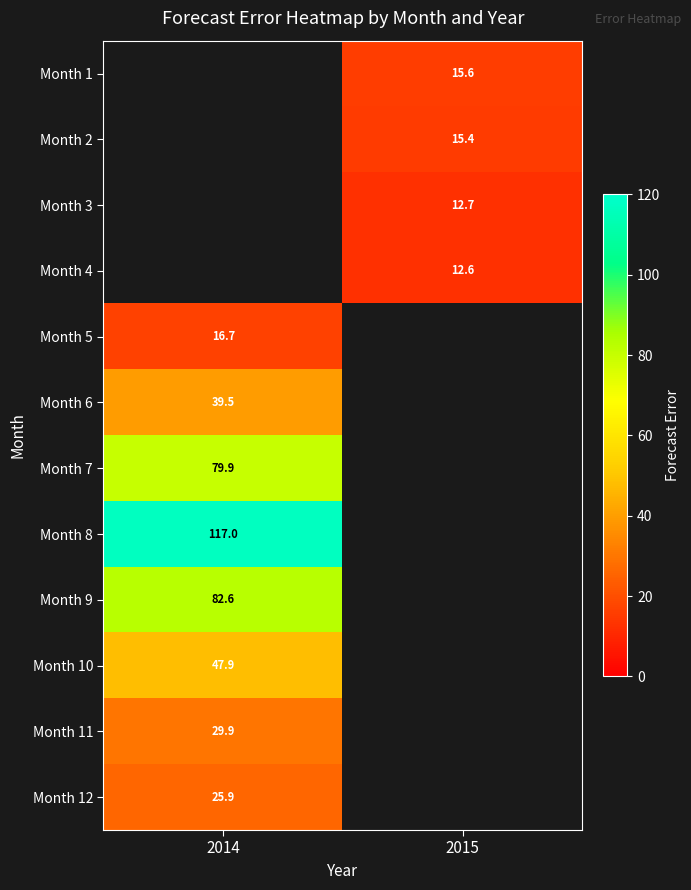

True or false: Month 2 has a value of 24.1 at 2015.

False